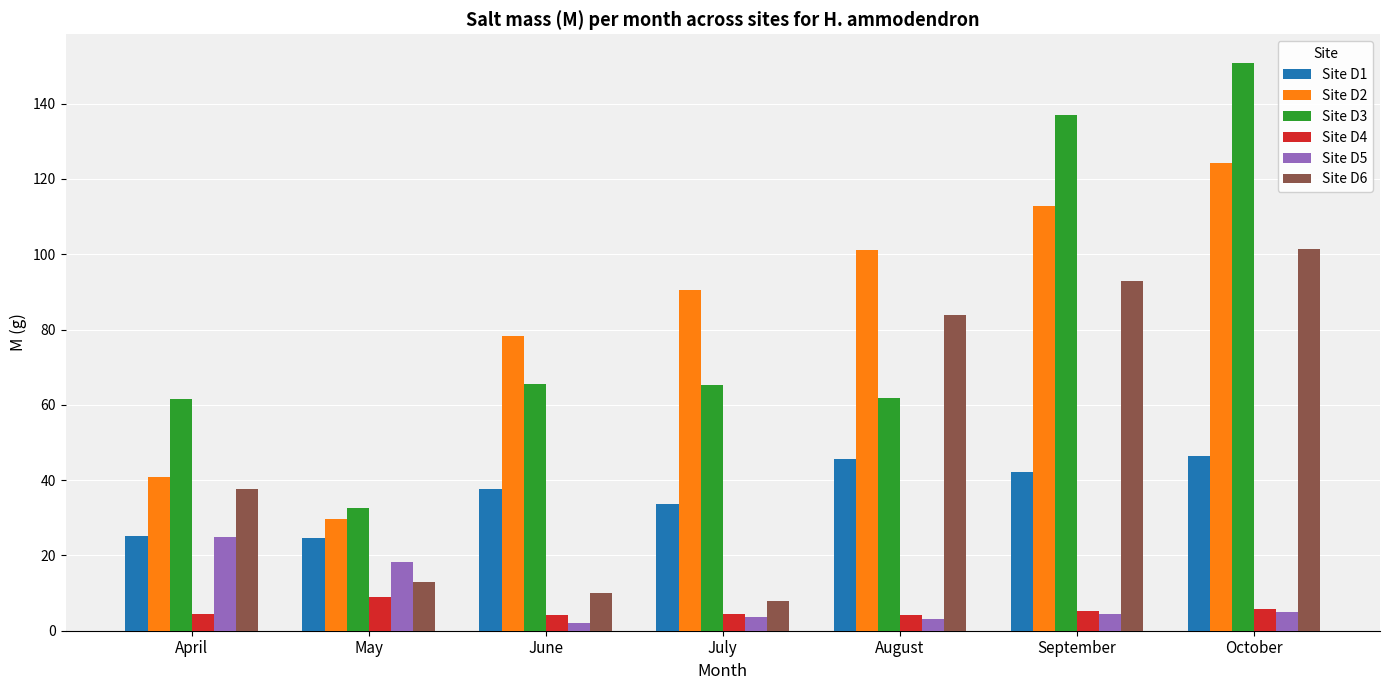

How many groups of bars are there?

7